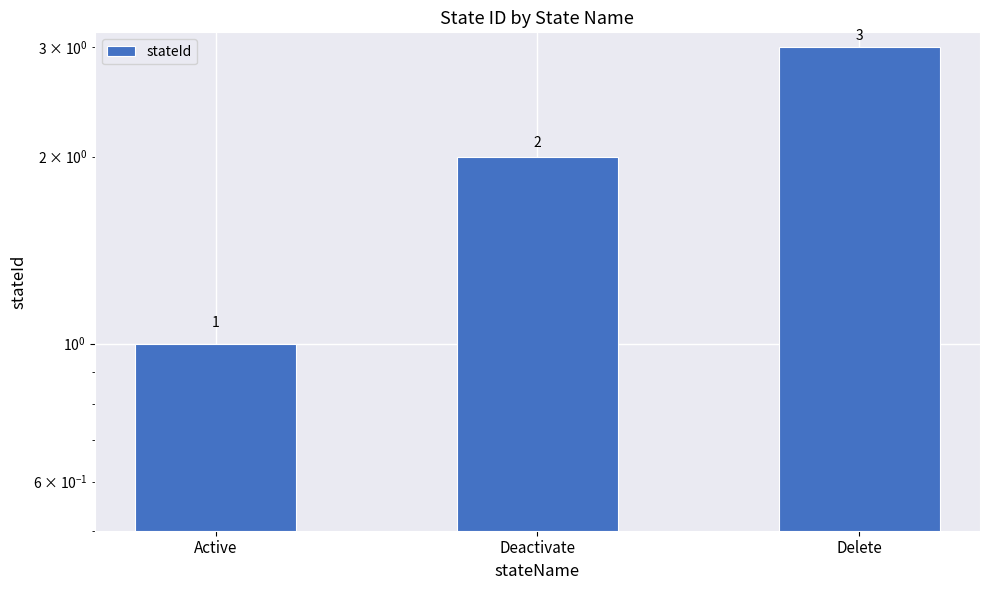

Reading right to left, list all the values displayed in this chart.

Delete=3	Deactivate=2	Active=1